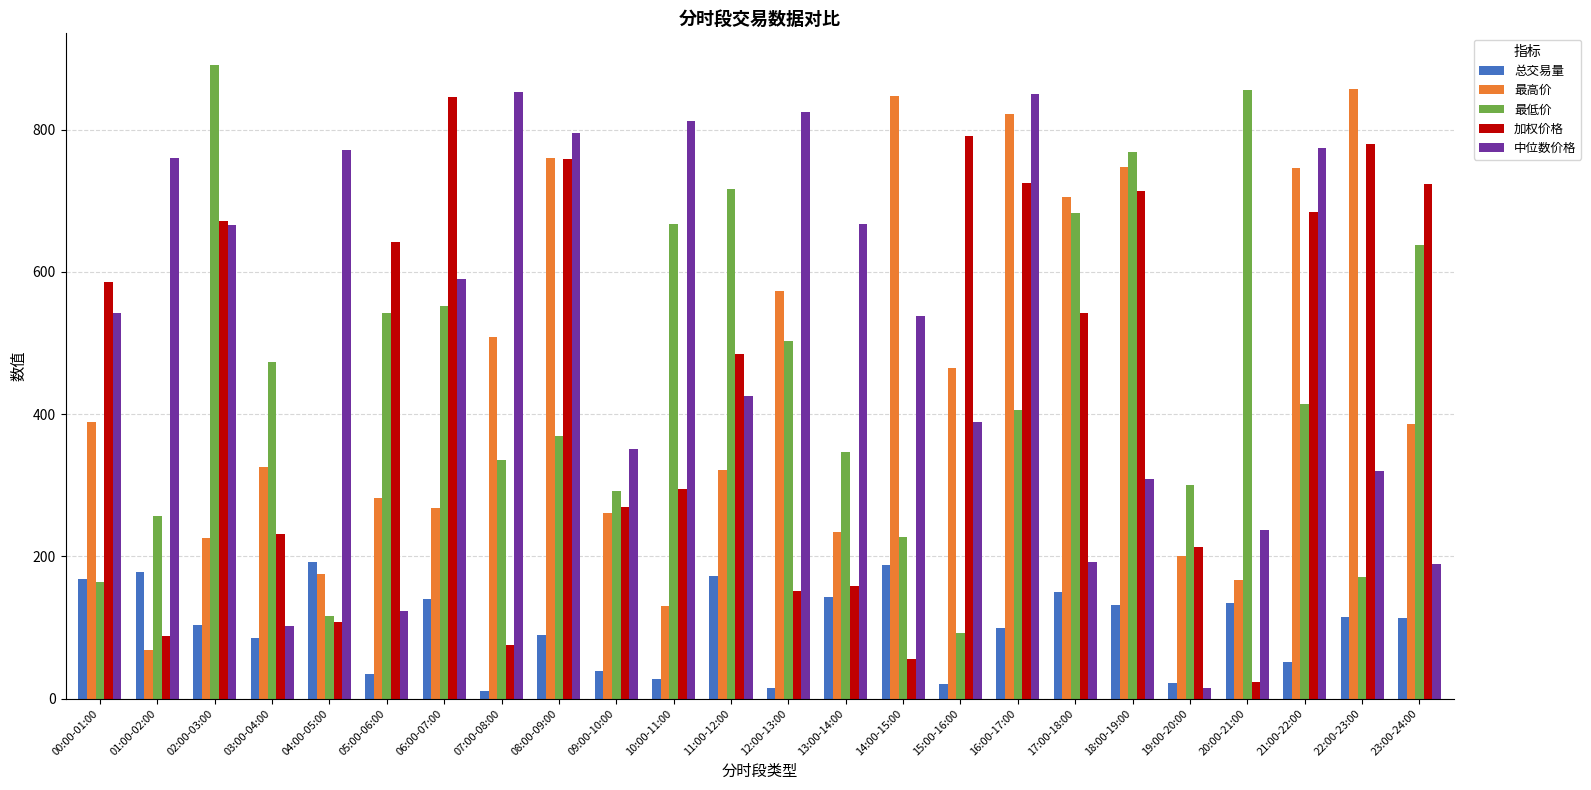

At how many categories does at least one series exceed 377?

22